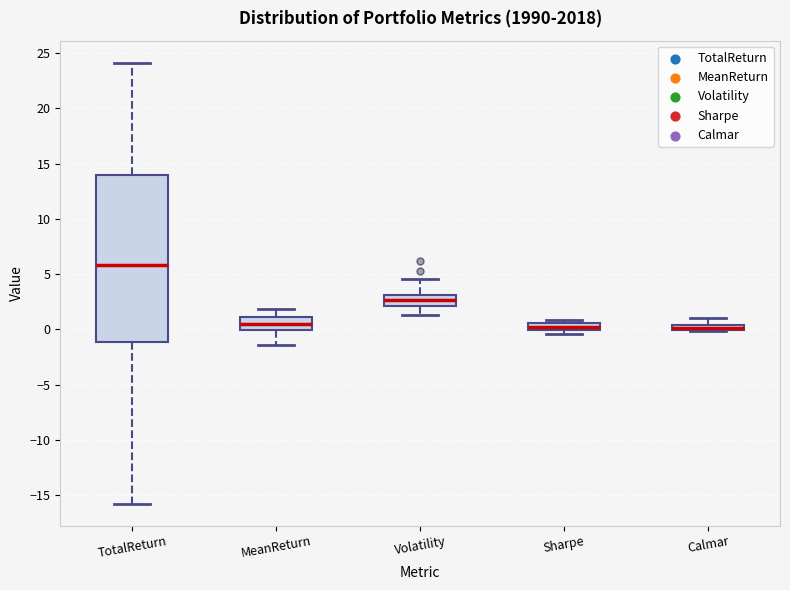

Comparing the boxes themselves (not the whiskers), which one is the tallest?

TotalReturn